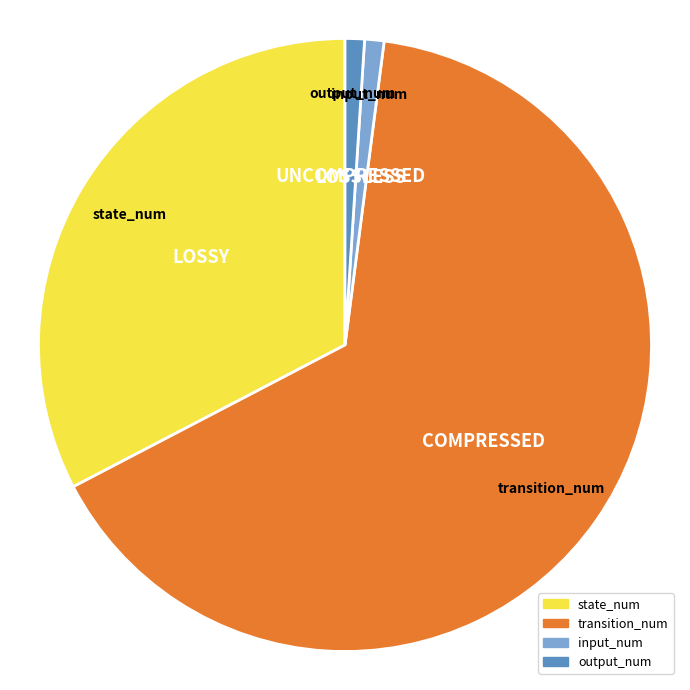

Is transition_num the majority of the pie?

Yes